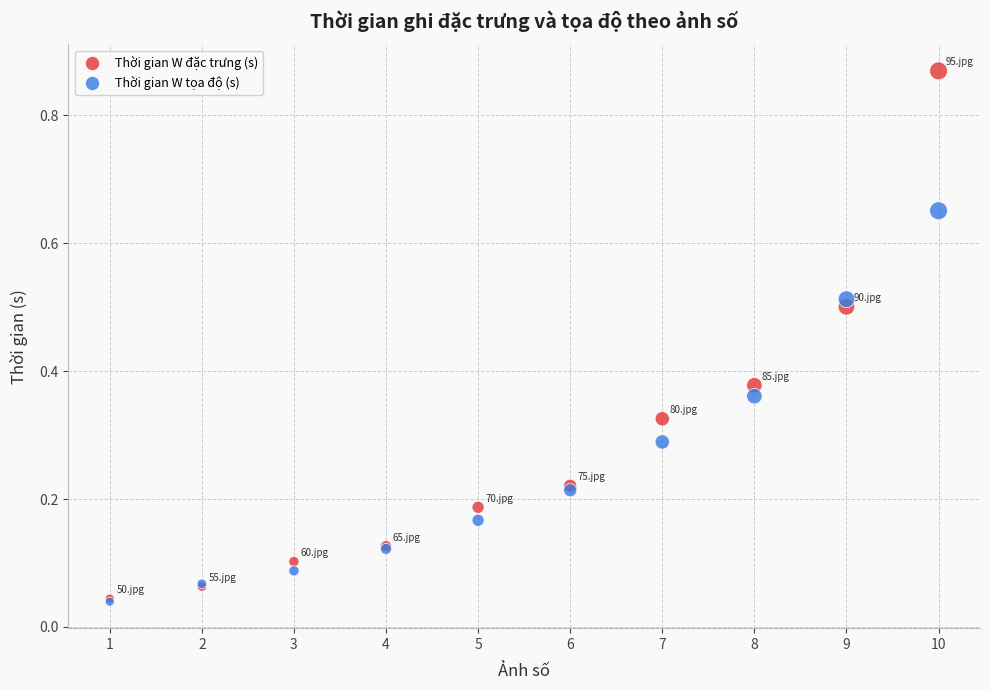

What are all the series names shown in the legend?

Thời gian W đặc trưng (s), Thời gian W tọa độ (s)